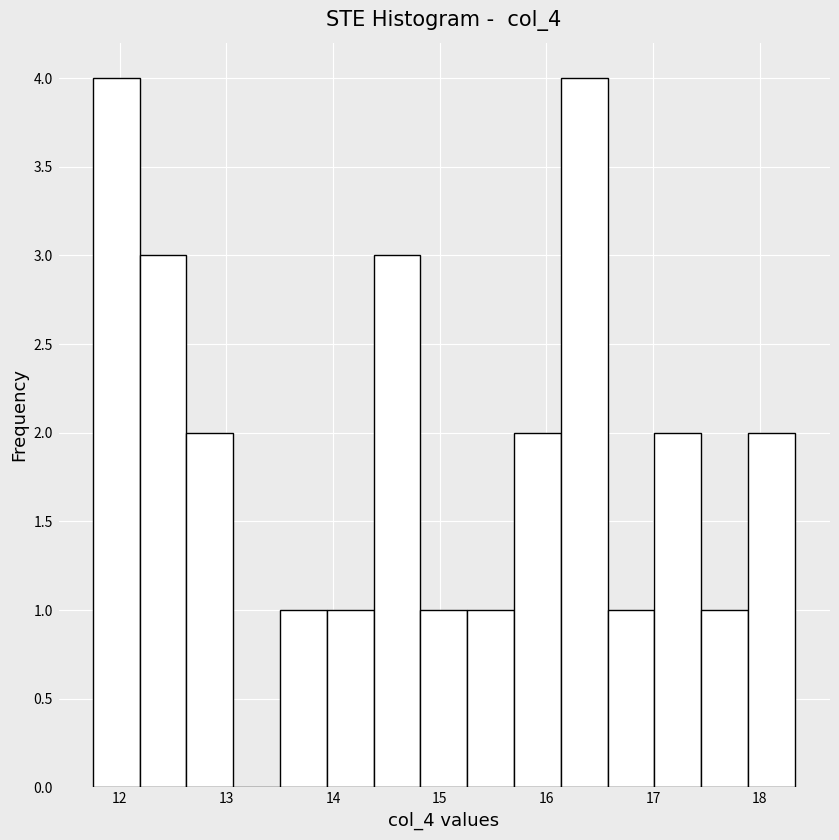

Reading left to right, transcribe this chart: for each bar, give the range it covers on the x-axis and its height. Neither the bar edges nor the heights are printed on the chart, so give them approximately, as read against the axes.

11.8 to 12.2: 4
12.2 to 12.6: 3
12.6 to 13.1: 2
13.1 to 13.5: 0
13.5 to 13.9: 1
13.9 to 14.4: 1
14.4 to 14.8: 3
14.8 to 15.3: 1
15.3 to 15.7: 1
15.7 to 16.1: 2
16.1 to 16.6: 4
16.6 to 17.0: 1
17.0 to 17.5: 2
17.5 to 17.9: 1
17.9 to 18.3: 2